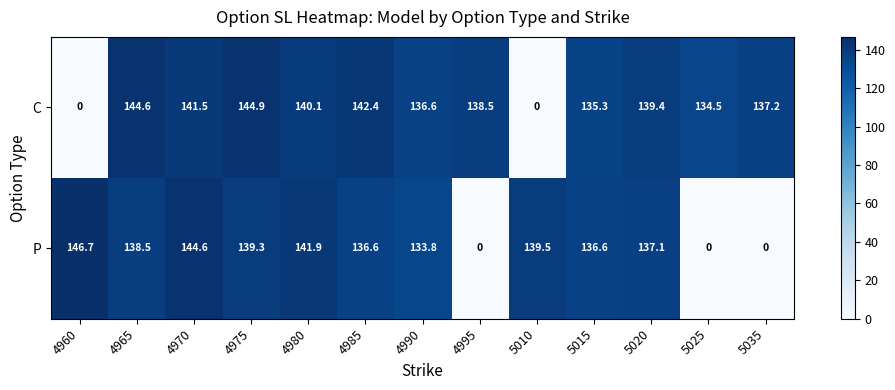

Reading right to left, what are all the values shown in this chart?

C: 5035=137.2	5025=134.5	5020=139.4	5015=135.3	5010=0.0	4995=138.5	4990=136.6	4985=142.4	4980=140.1	4975=144.9	4970=141.5	4965=144.6	4960=0.0
P: 5035=0.0	5025=0.0	5020=137.1	5015=136.6	5010=139.5	4995=0.0	4990=133.8	4985=136.6	4980=141.9	4975=139.3	4970=144.6	4965=138.5	4960=146.7